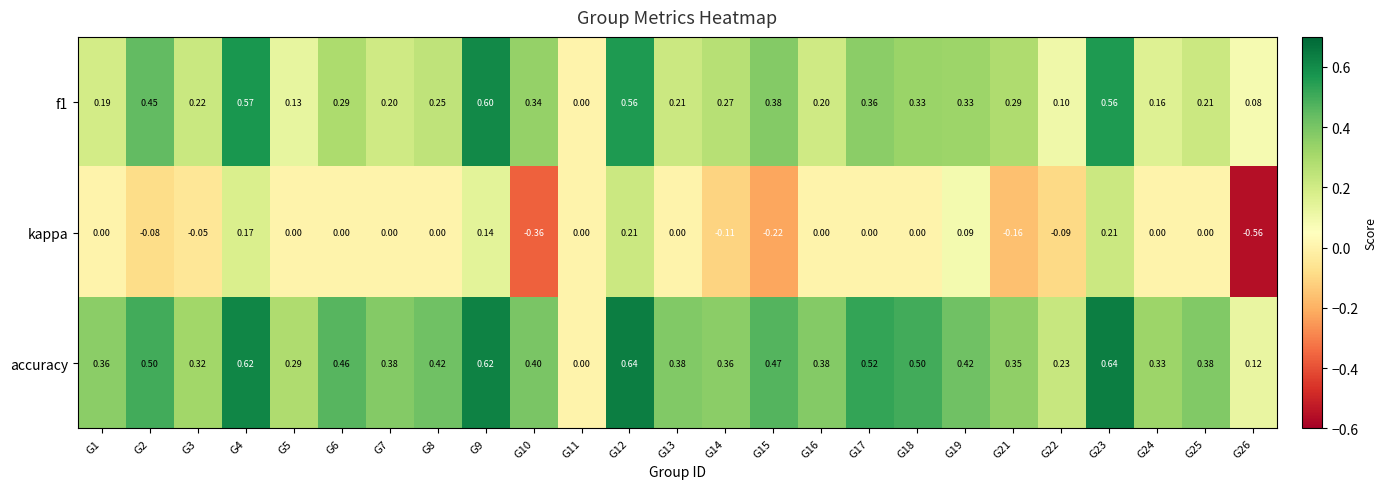

How many series are shown in this chart?

3